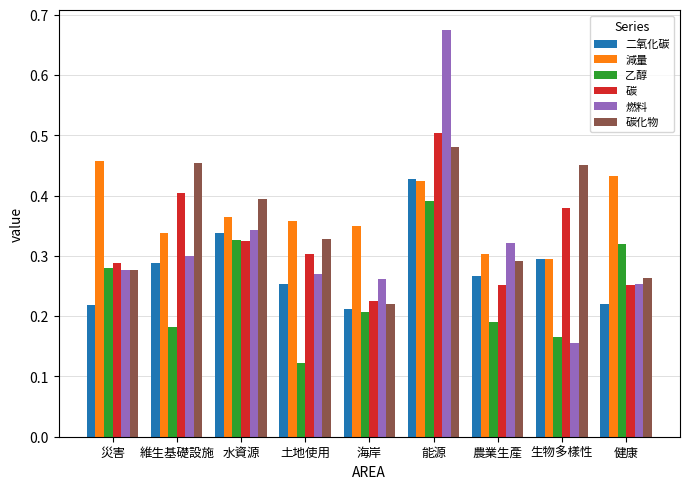

How many categories are shown in the chart?

9